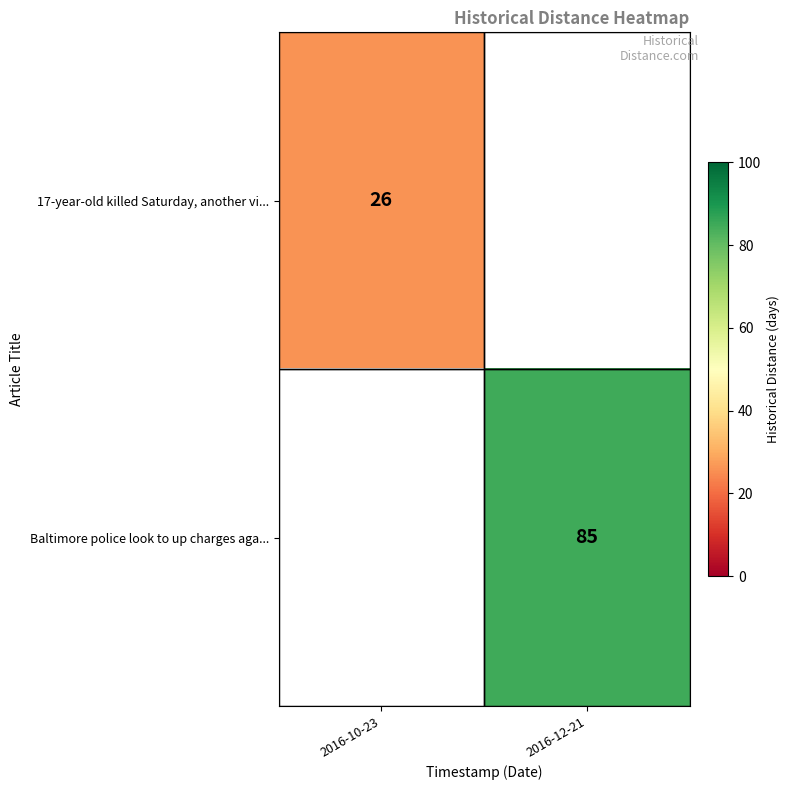

Between 2016-12-21 and 2016-10-23, which is larger?

2016-10-23